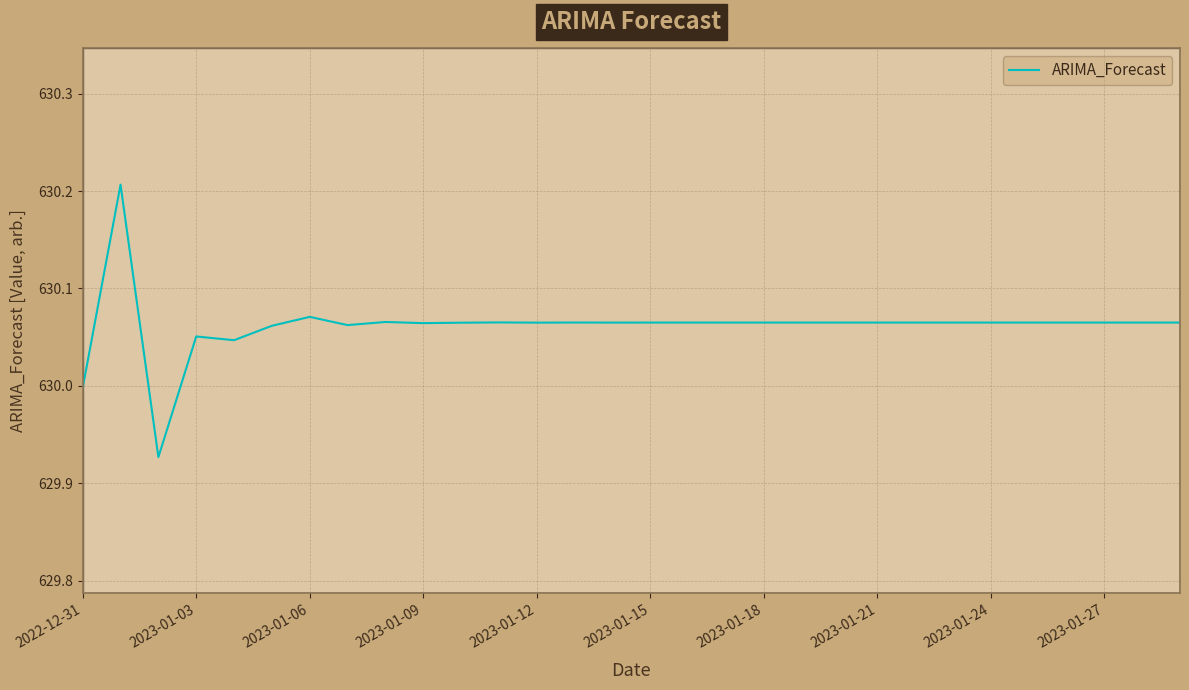

What is the difference between the maximum and minimum values?

0.3